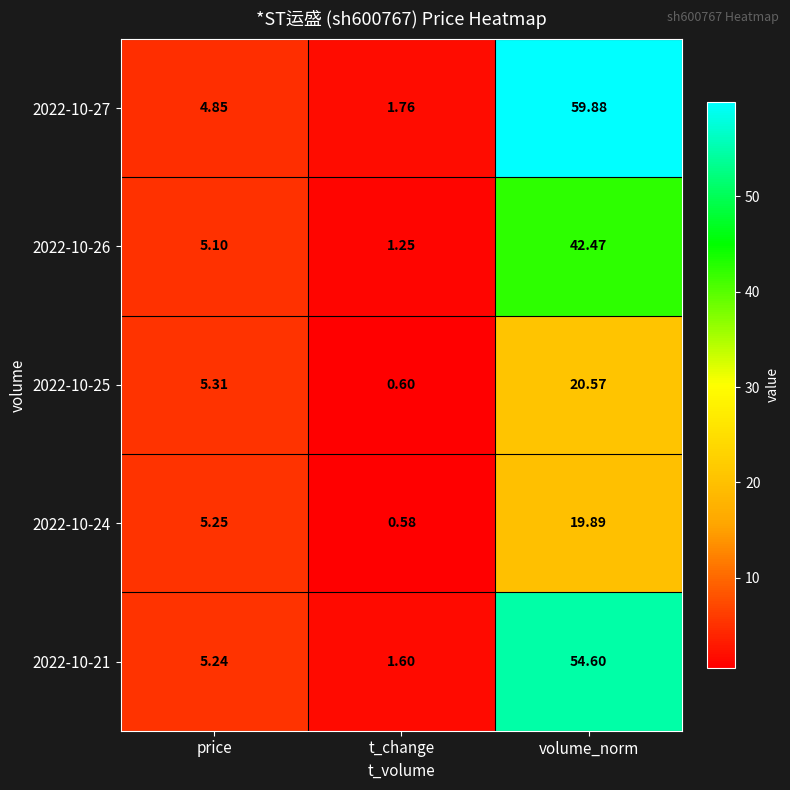

At which label does 2022-10-26 first exceed 5?

price